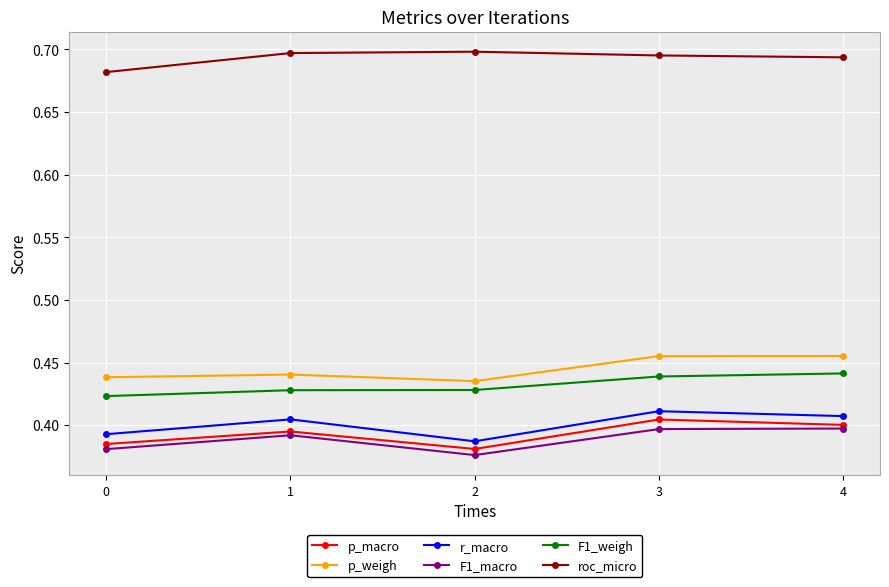

What is the total value across all series at 0?

2.7